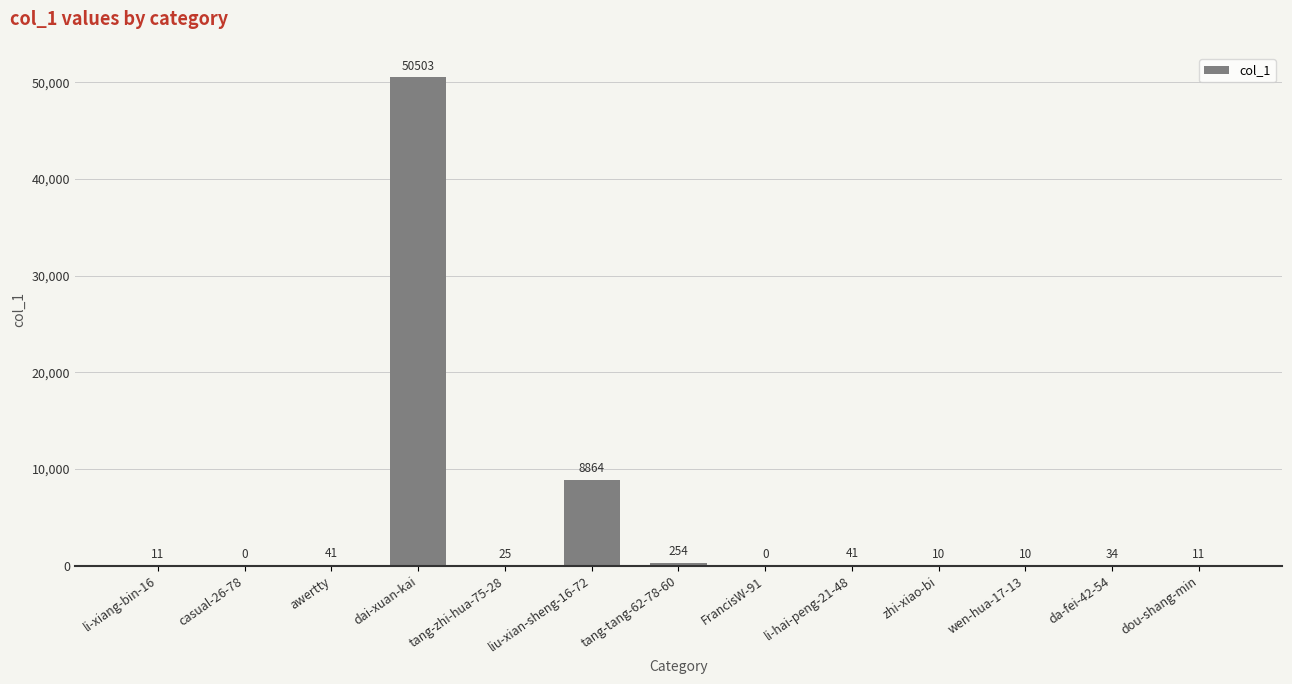

The chart shows a value of 10 at wen-hua-17-13. True or false?

True